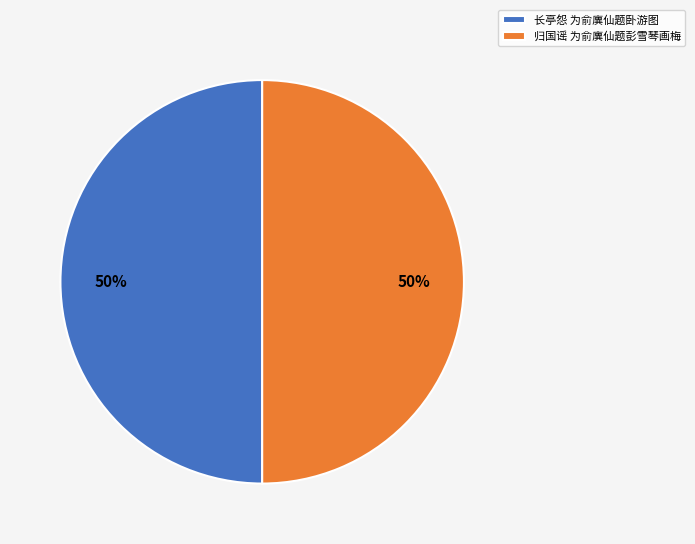

What is the ratio of the value at 长亭怨 为俞廙仙题卧游图 to the value at 归国谣 为俞廙仙题彭雪琴画梅?

1.0